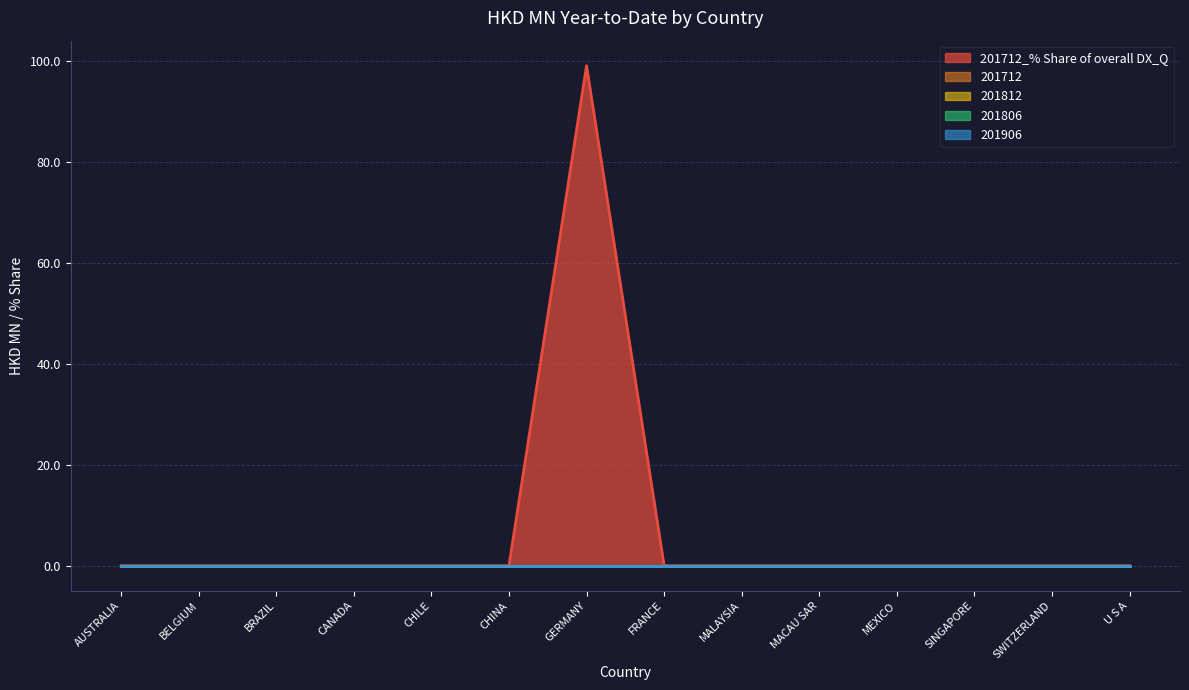

Reading right to left, list all the values displayed in this chart.

201712: U S A=0.0	SWITZERLAND=0.0	SINGAPORE=0.0	MEXICO=0.0	MACAU SAR=0.0	MALAYSIA=0.0	FRANCE=0.0	GERMANY=0.0	CHINA=0.0	CHILE=0.0	CANADA=0.0	BRAZIL=0.0	BELGIUM=0.0	AUSTRALIA=0.0
201812: U S A=0.0	SWITZERLAND=0.0	SINGAPORE=0.0	MEXICO=0.0	MACAU SAR=0.0	MALAYSIA=0.0	FRANCE=0.0	GERMANY=0.0	CHINA=0.0	CHILE=0.0	CANADA=0.0	BRAZIL=0.0	BELGIUM=0.0	AUSTRALIA=0.0
201806: U S A=0.0	SWITZERLAND=0.0	SINGAPORE=0.0	MEXICO=0.0	MACAU SAR=0.0	MALAYSIA=0.0	FRANCE=0.0	GERMANY=0.0	CHINA=0.0	CHILE=0.0	CANADA=0.0	BRAZIL=0.0	BELGIUM=0.0	AUSTRALIA=0.0
201906: U S A=0.0	SWITZERLAND=0.0	SINGAPORE=0.0	MEXICO=0.0	MACAU SAR=0.0	MALAYSIA=0.0	FRANCE=0.0	GERMANY=0.0	CHINA=0.0	CHILE=0.0	CANADA=0.0	BRAZIL=0.0	BELGIUM=0.0	AUSTRALIA=0.0
201712_pct_share: U S A=0.0	SWITZERLAND=0.0	SINGAPORE=0.0	MEXICO=0.0	MACAU SAR=0.0	MALAYSIA=0.0	FRANCE=0.0	GERMANY=99.1	CHINA=0.0	CHILE=0.0	CANADA=0.0	BRAZIL=0.0	BELGIUM=0.0	AUSTRALIA=0.0